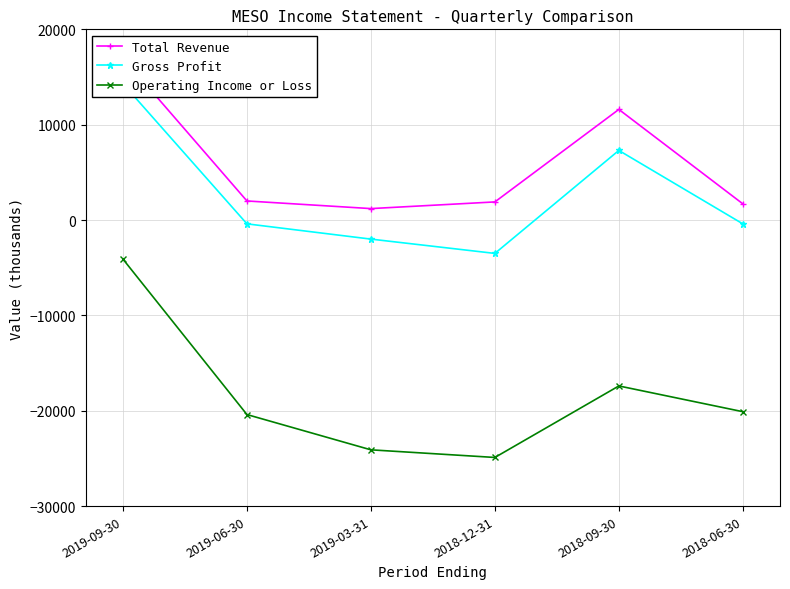

List the series in order of their peak value, lowest first.

Operating Income or Loss, Gross Profit, Total Revenue